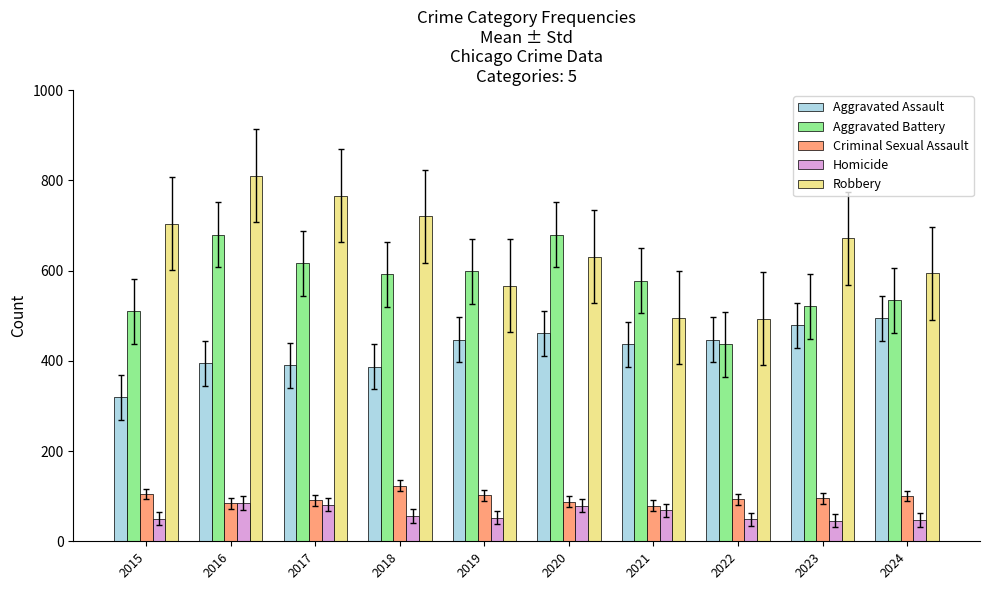

Read the Aggravated Assault value at 2019.

447